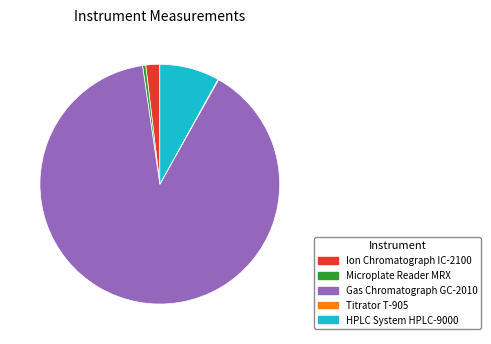

Which slice is the largest?

Gas Chromatograph GC-2010